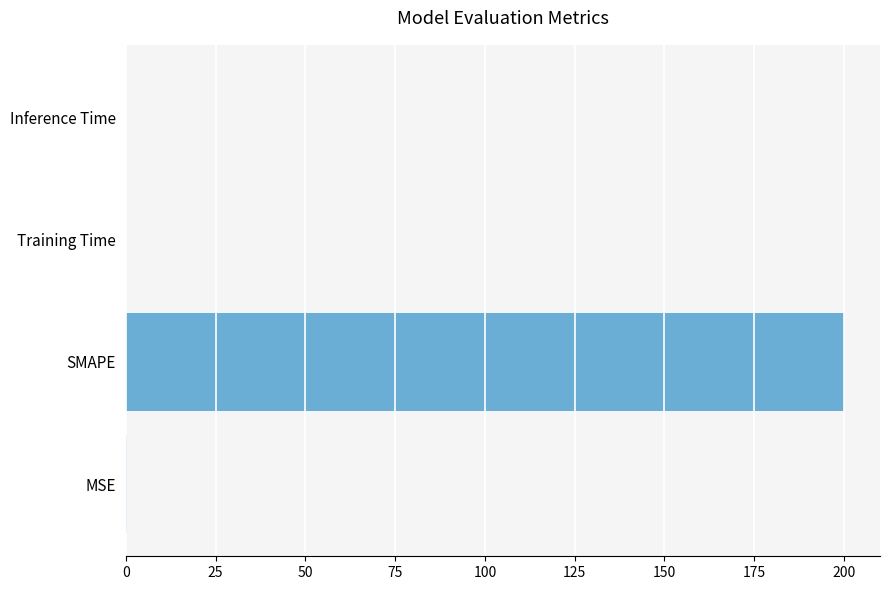

At which category does the chart reach its peak across all series?

SMAPE